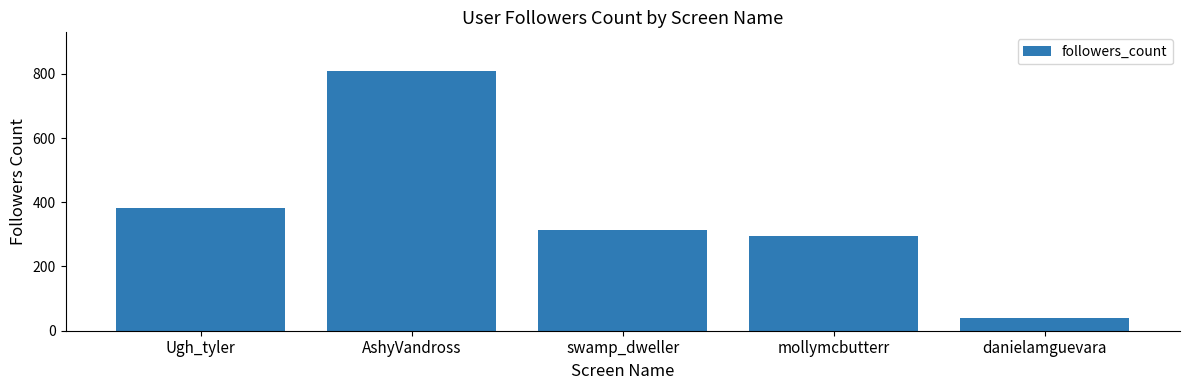

What is the value of the 1st bar from the left?

383